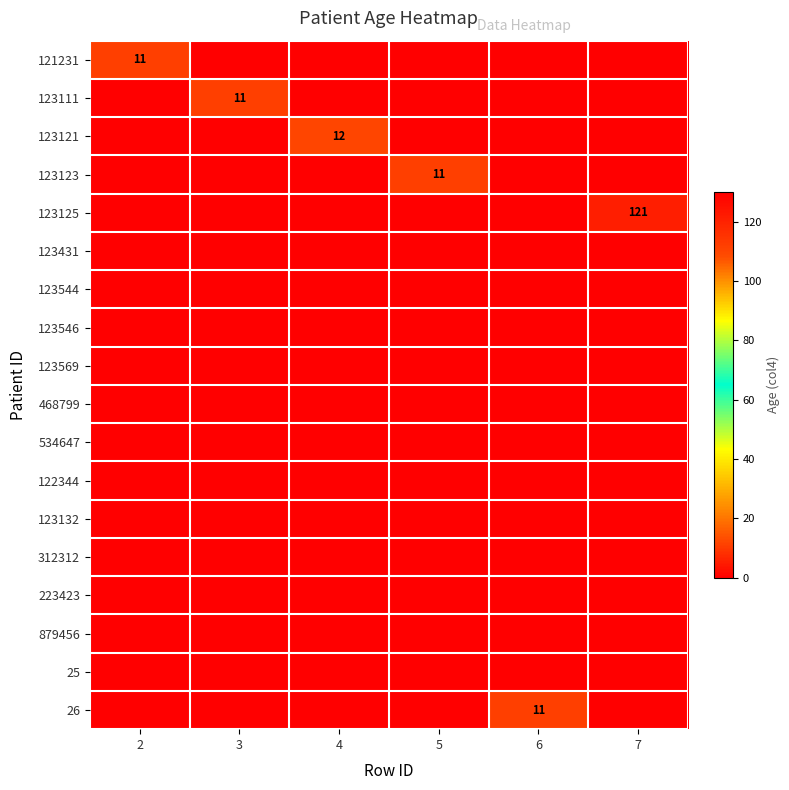

What is the sum of the 121231 values at 2 and 7?

11